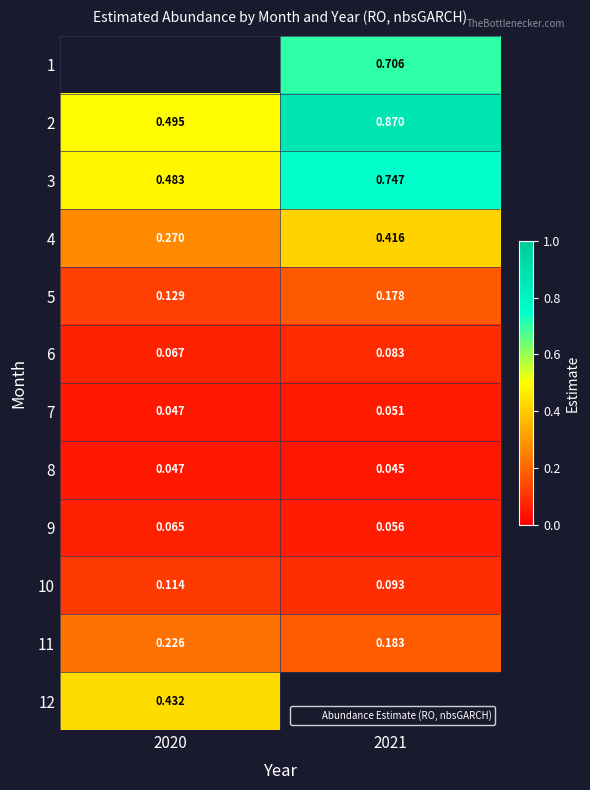

What is the sum of the 11 values at 2020 and 2021?

0.4